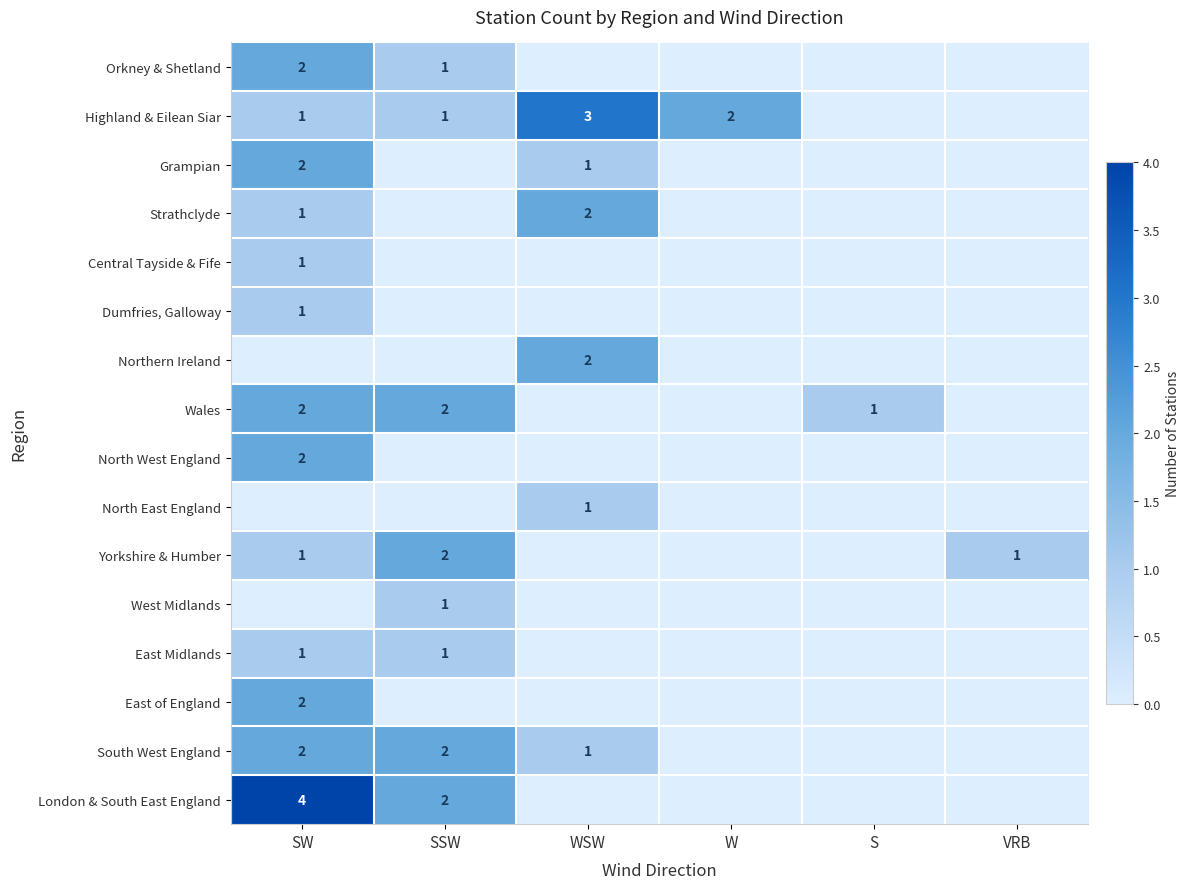

Which has a higher value, S or SW?

SW